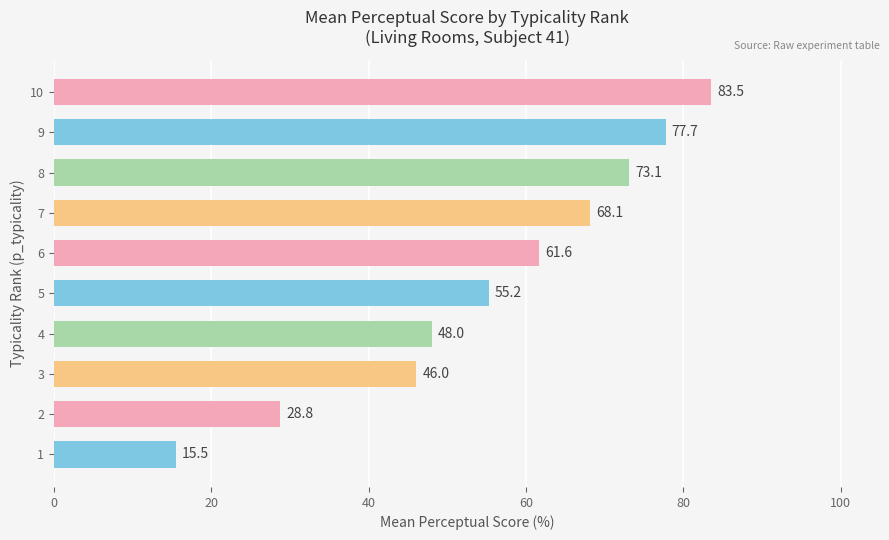

List the labels in order of value, largest first.

10, 9, 8, 7, 6, 5, 4, 3, 2, 1